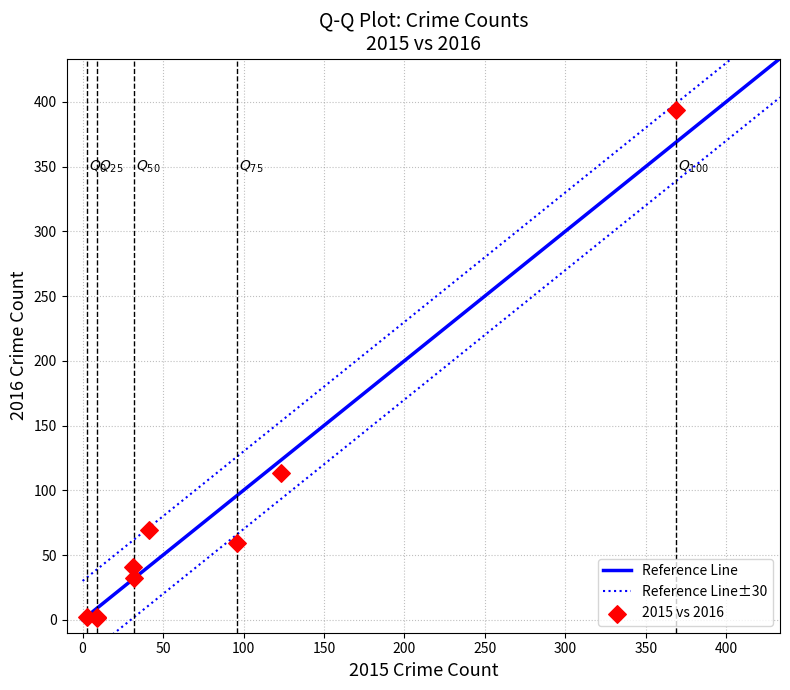

What Y value in the scatter plot is closest to 197?

113